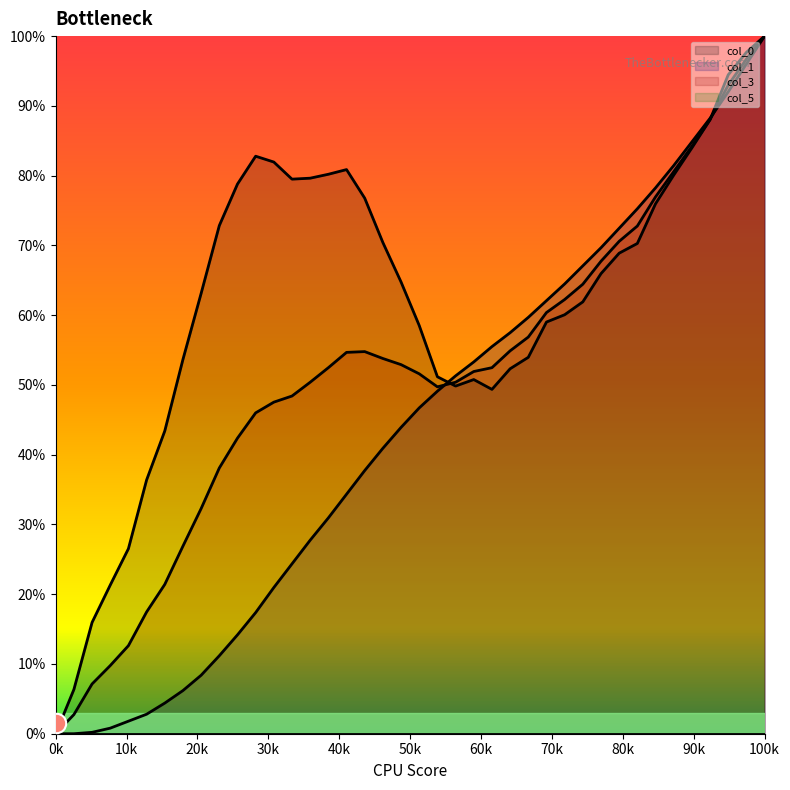

Which series has the largest total across all categories?

col_0